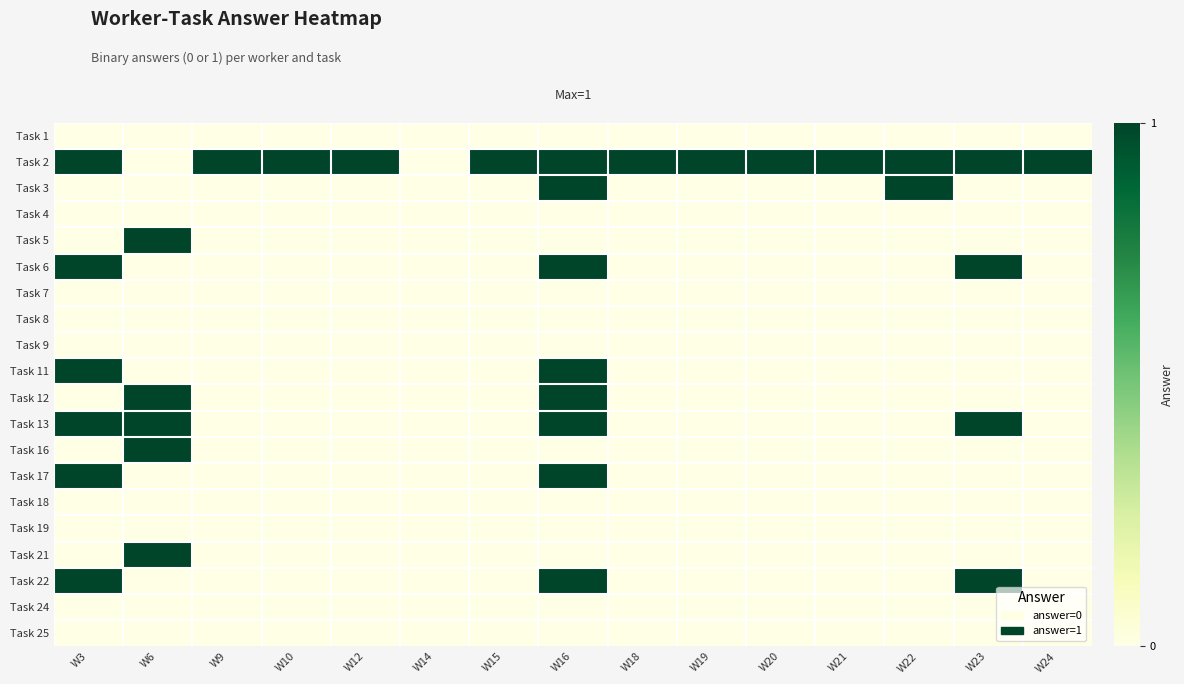

At W23, list the series in order from smallest to largest.

Task 1, Task 3, Task 4, Task 5, Task 7, Task 8, Task 9, Task 11, Task 12, Task 16, Task 17, Task 18, Task 19, Task 21, Task 24, Task 25, Task 2, Task 6, Task 13, Task 22